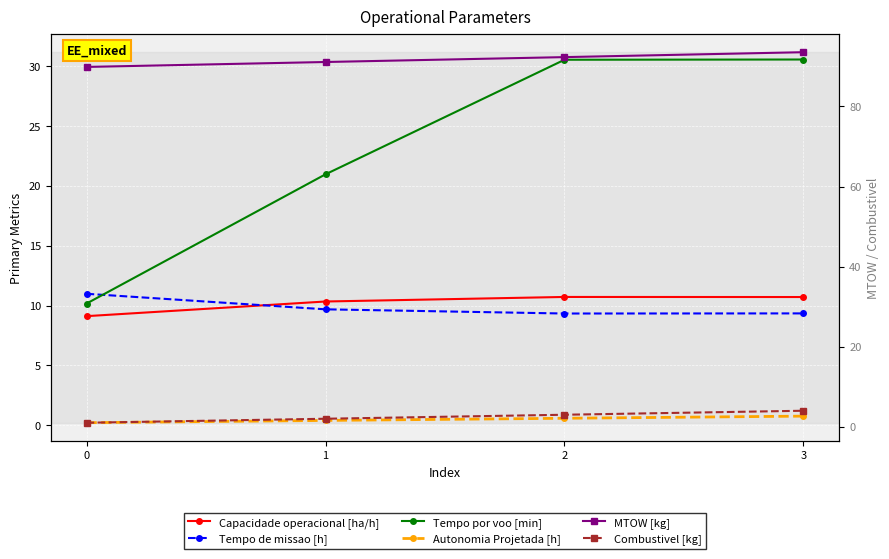

What is the sum of all MTOW [kg] values?

366.8